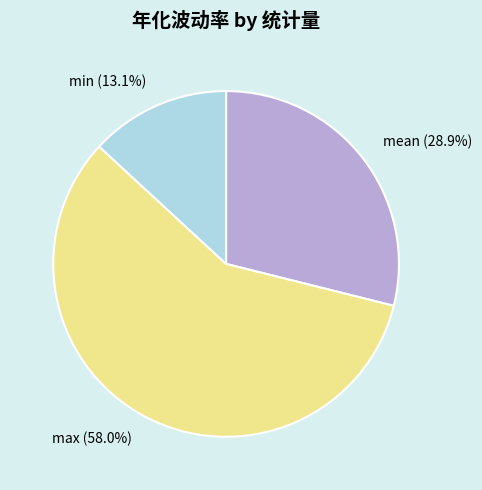

Is there any slice that represents more than half of the pie?

Yes